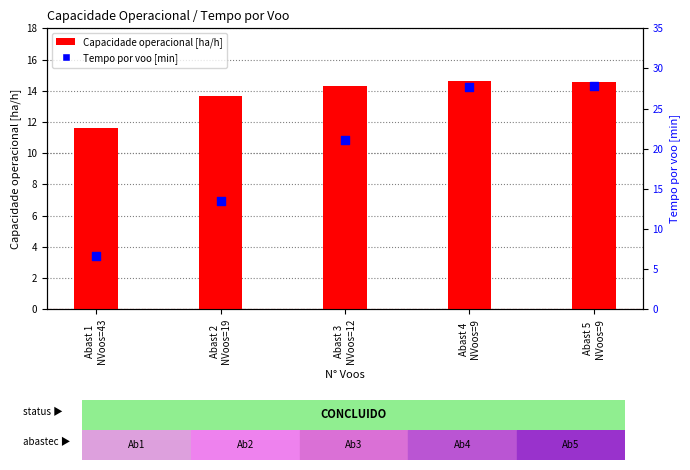

Which series has the widest spread of Y values?

Tempo por voo [min]